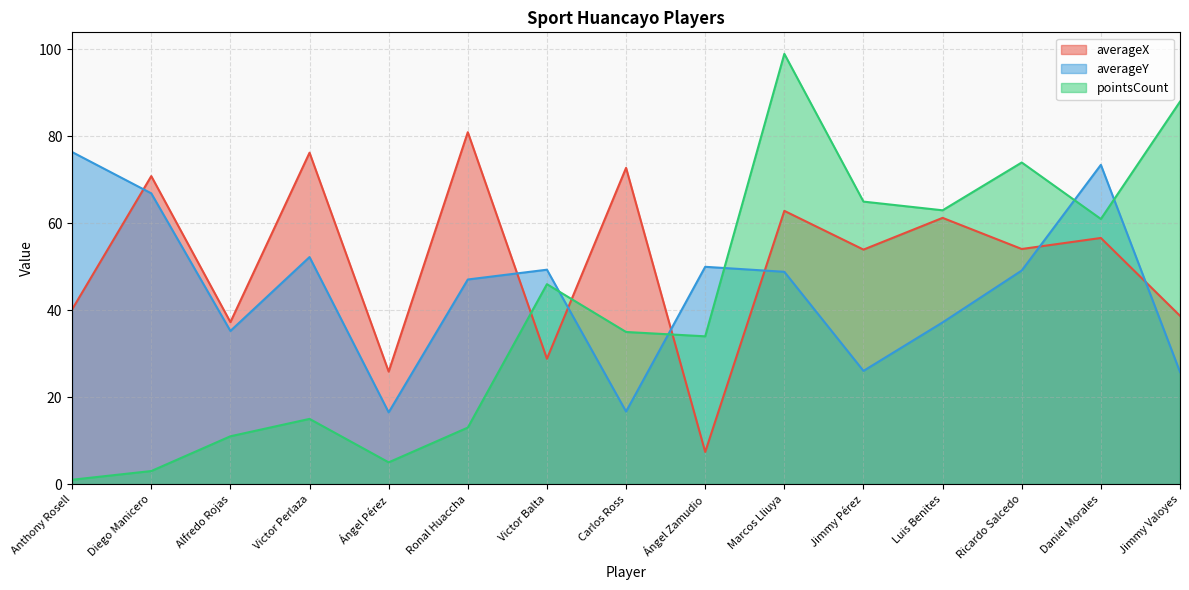

Is it true that averageX equals 76.3 at Victor Perlaza?

True